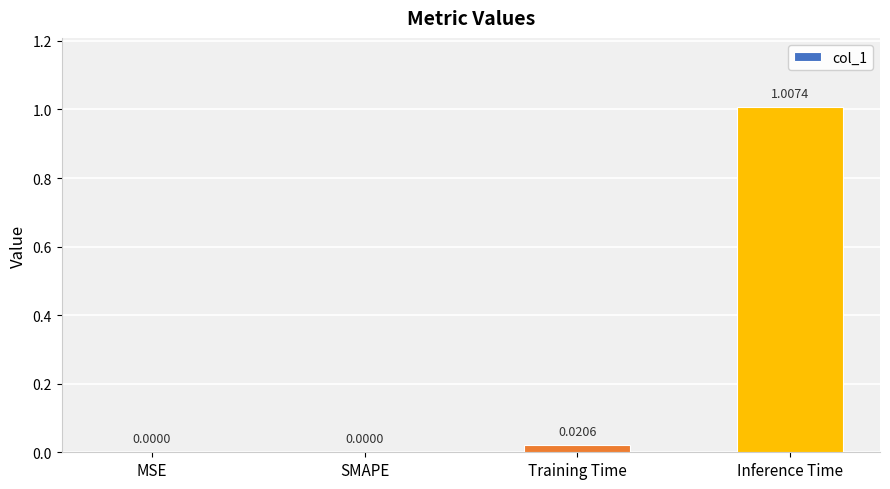

What is the change in value from MSE to Inference Time?

+1.0